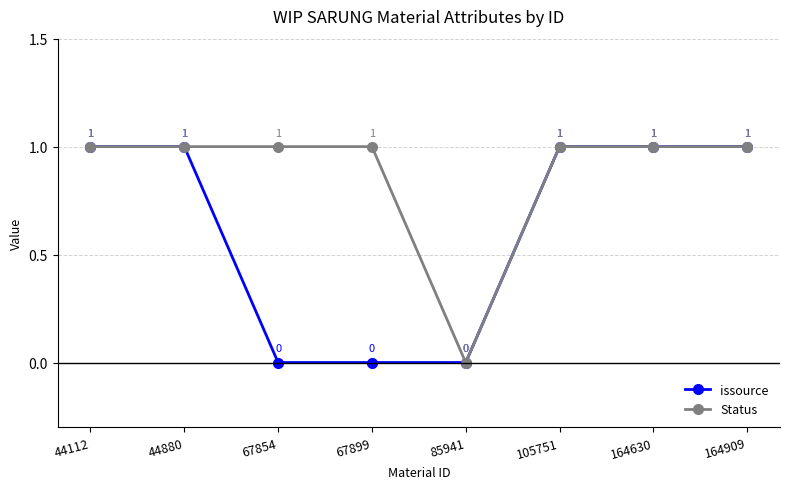

Where is Status nearest to the value 0?

85941